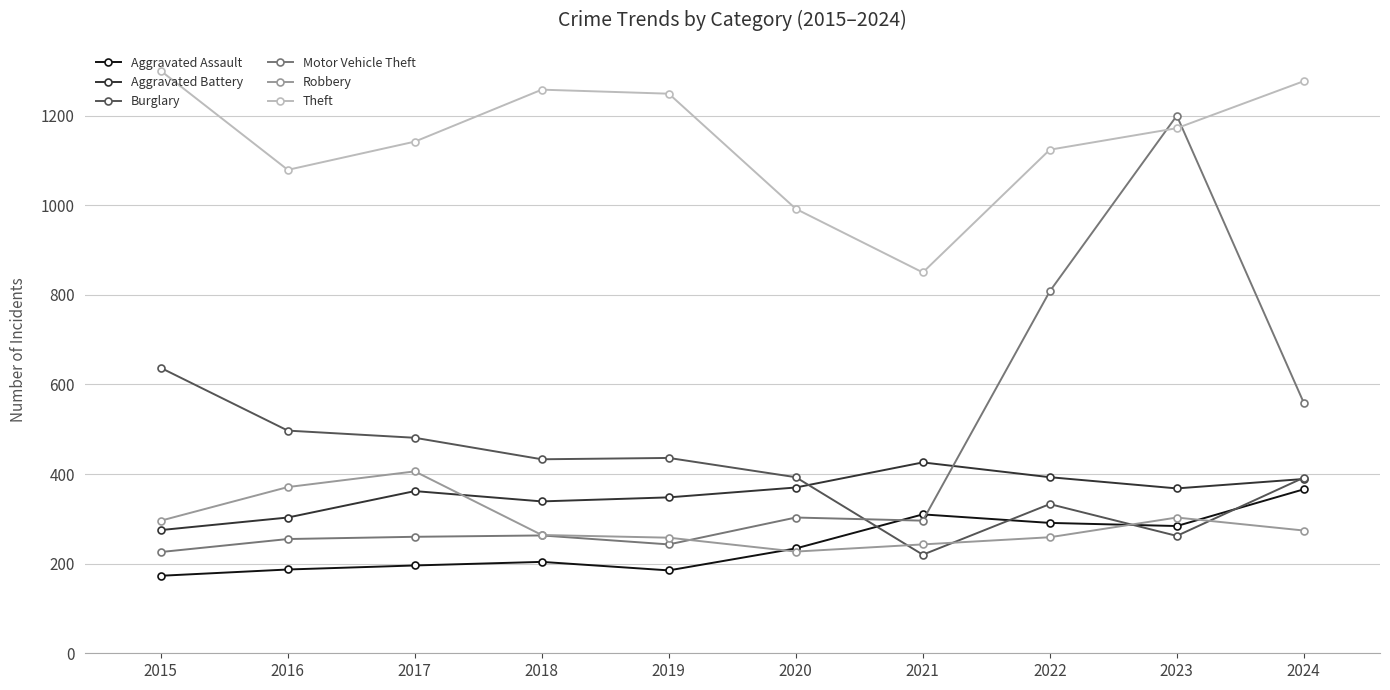

Which series has the largest total across all categories?

Theft